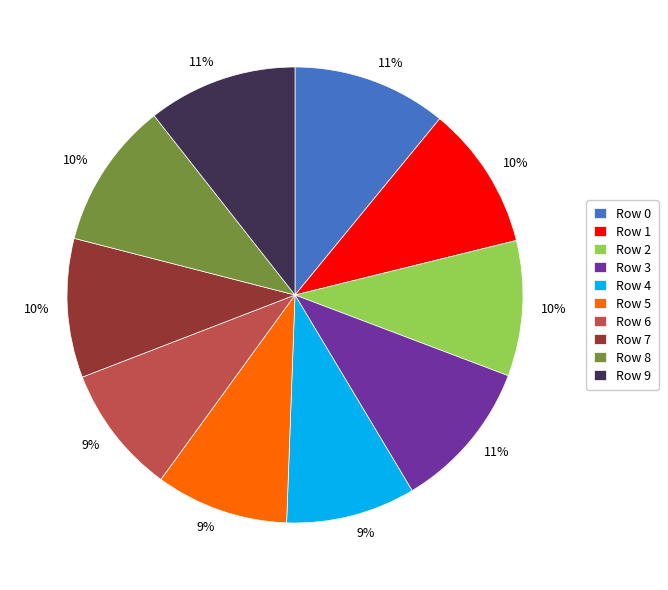

Does any single category account for the majority?

No